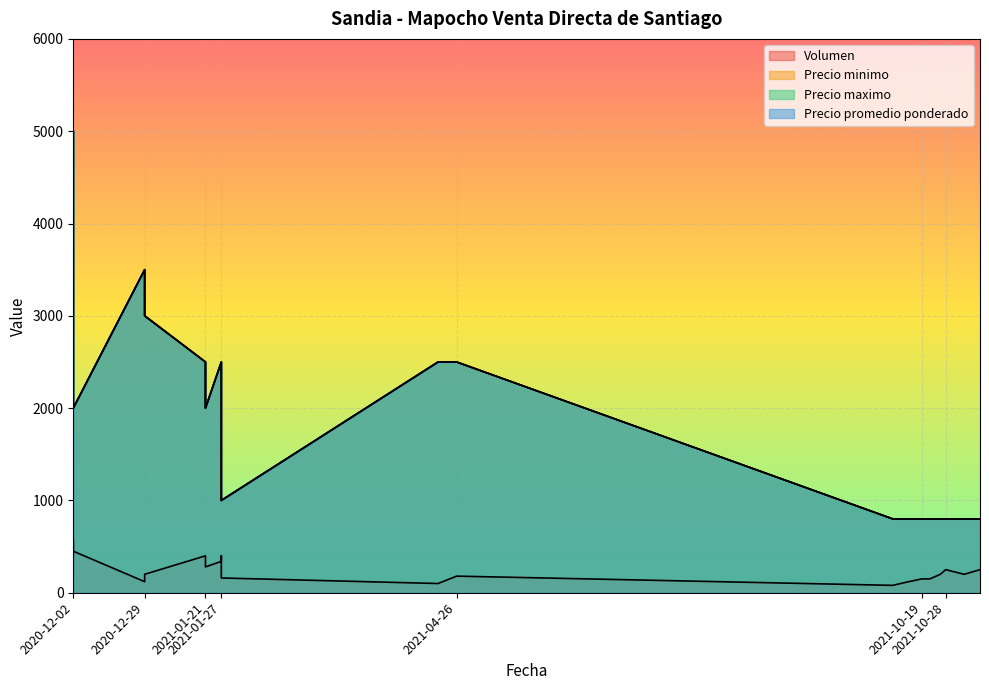

What is the minimum value shown in the chart?

80